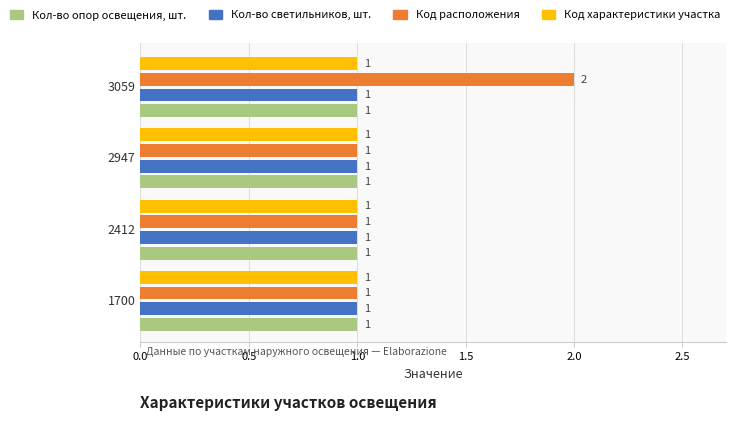

Which series has the widest spread of values?

Код расположения